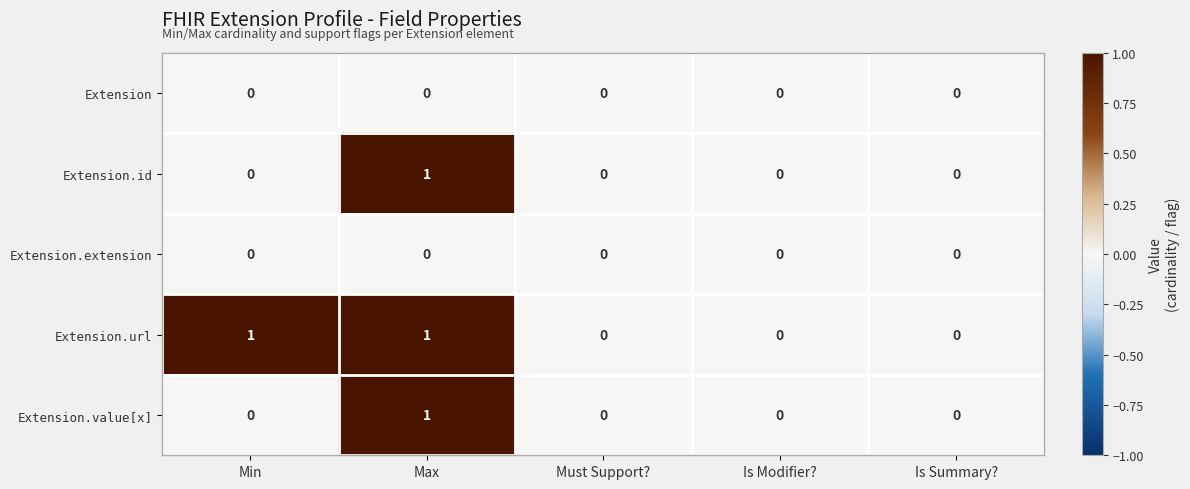

Is it true that Extension.url equals 2 at Max?

False